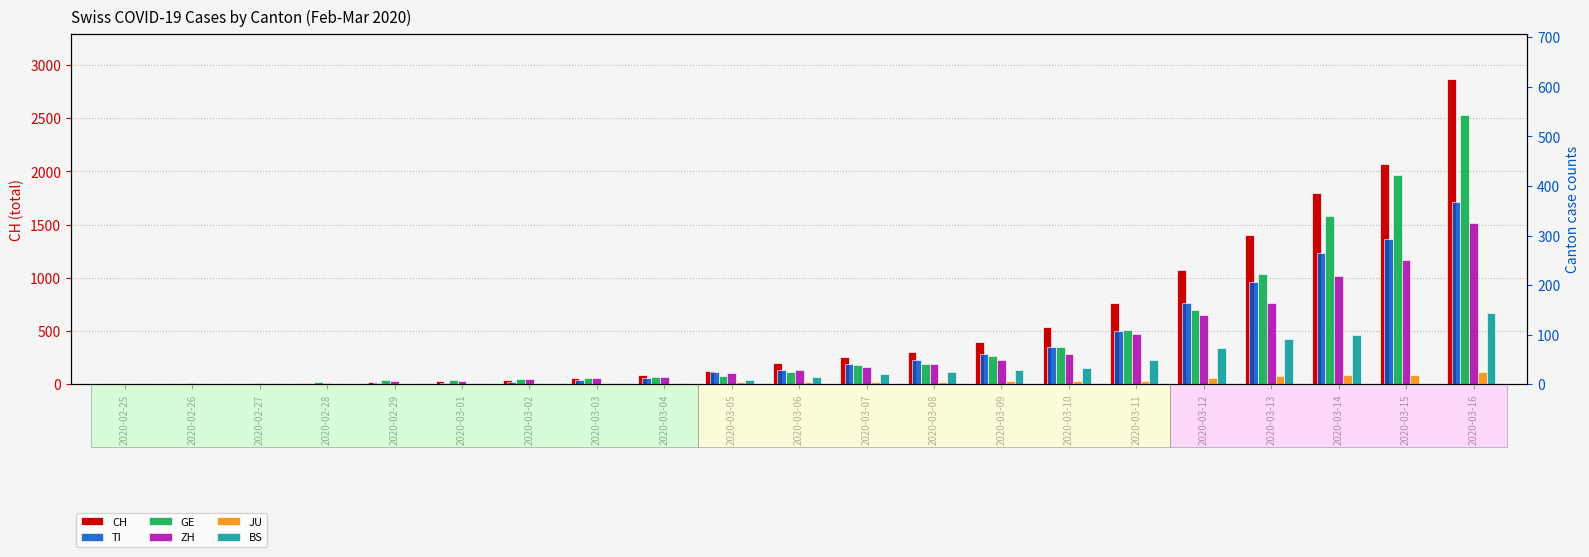

What is the value of the CH bar at the 3rd from the left?

6